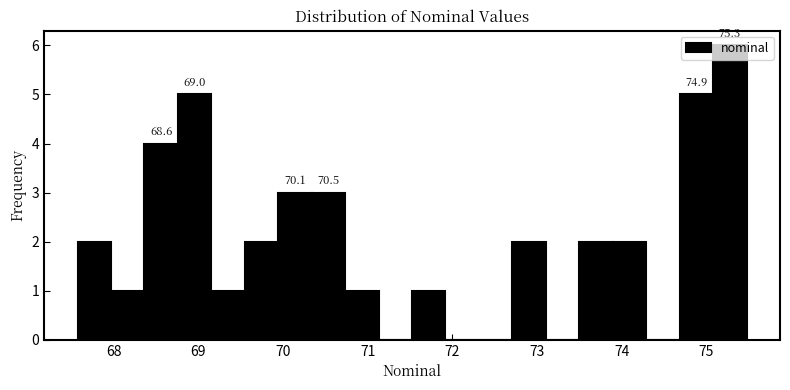

Read against the x-axis, roughly where is the centre of the tallest bar?

75.3